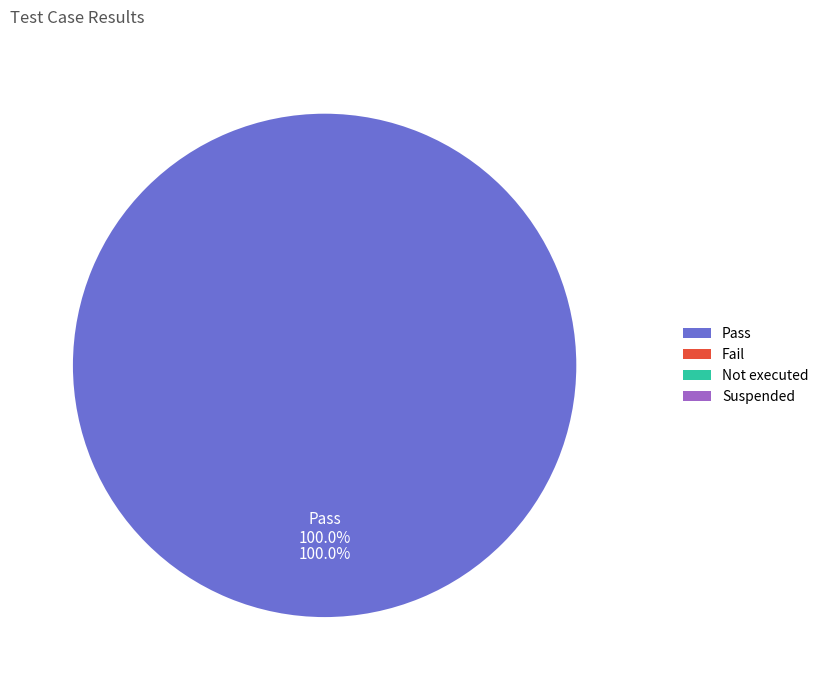

How many segments does this pie chart have?

4